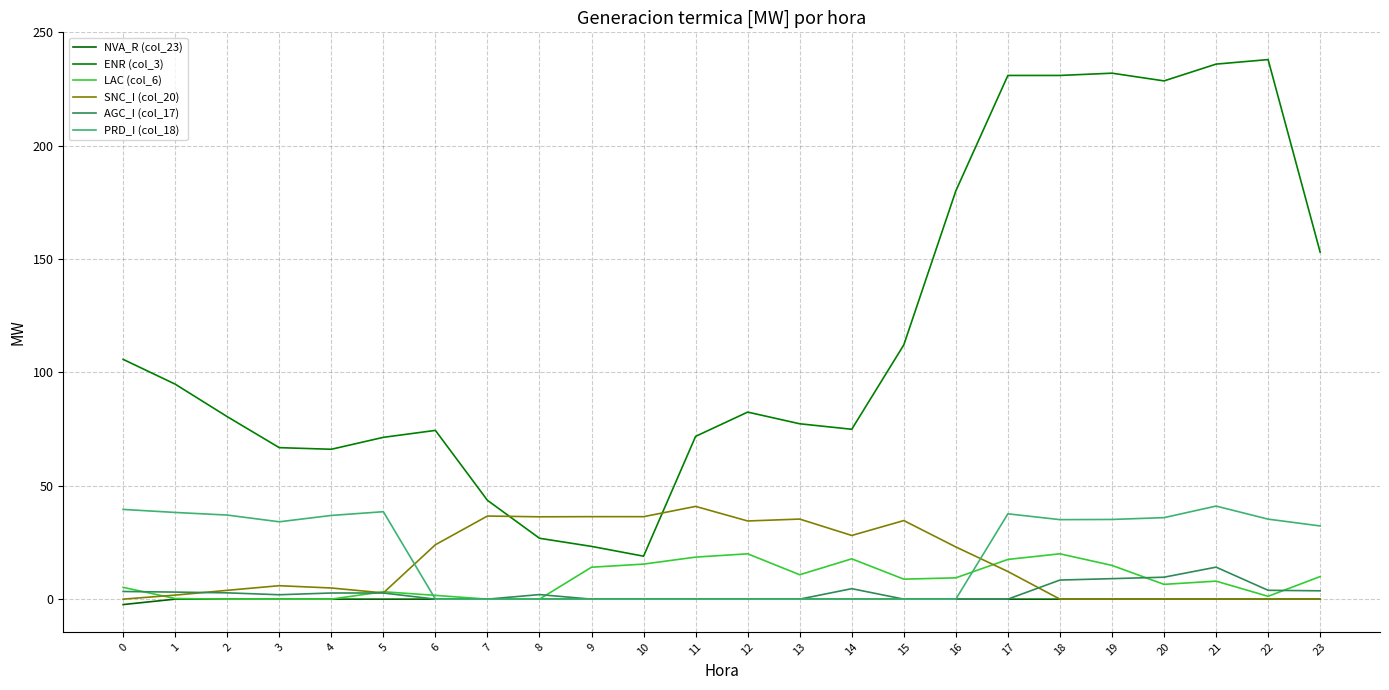

Is it true that AGC_I (col_17) equals 5.0 at 23?

False